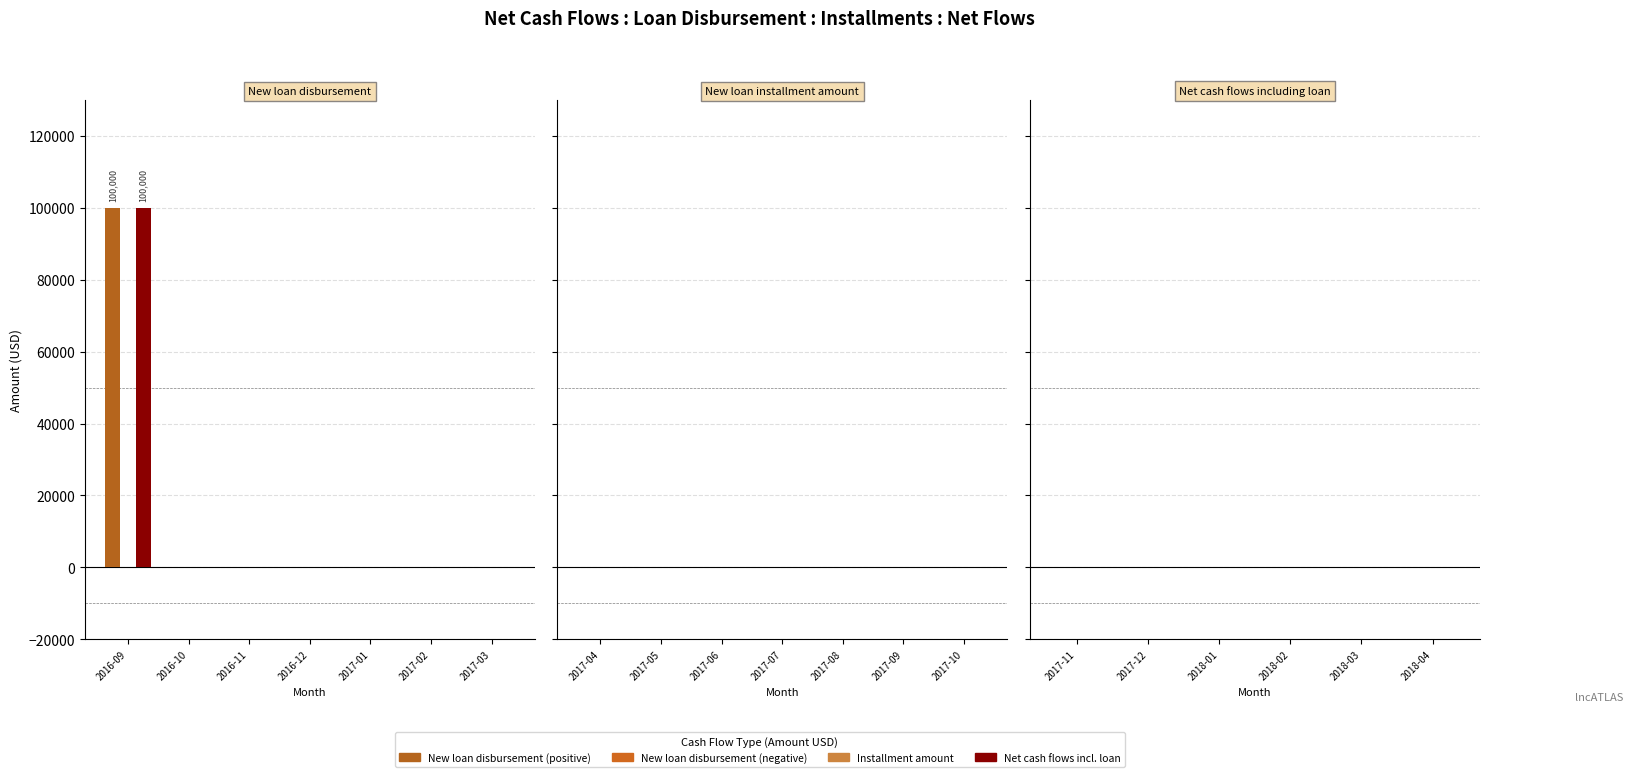

At which category is the sum across all series the highest?

2016-09